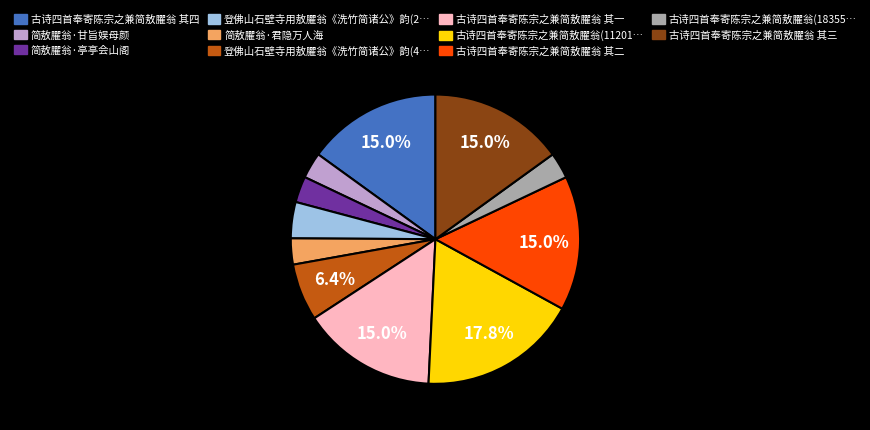

How many slices are in this pie chart?

11